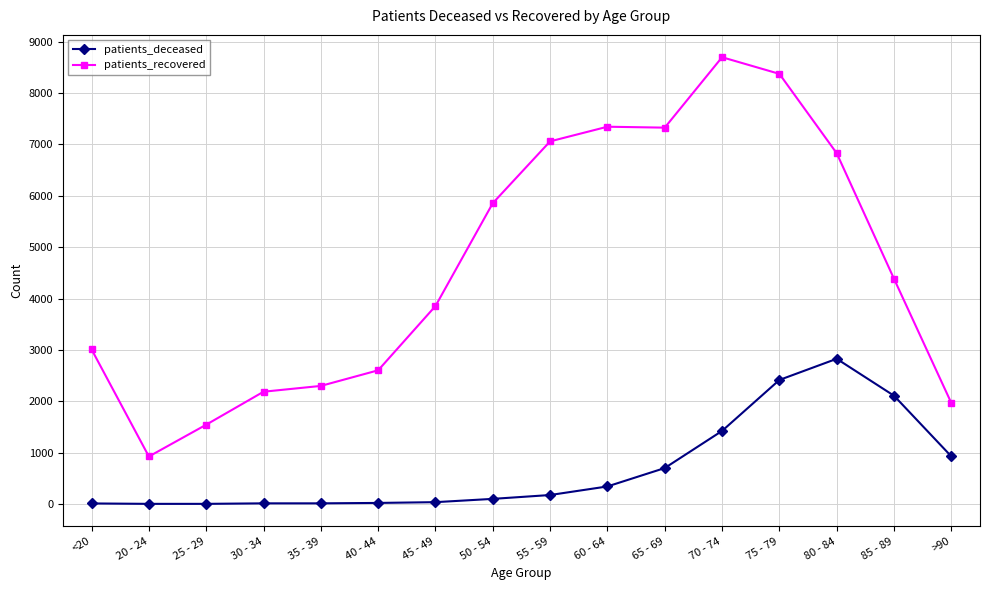

True or false: patients_recovered and patients_deceased cross at least once.

False